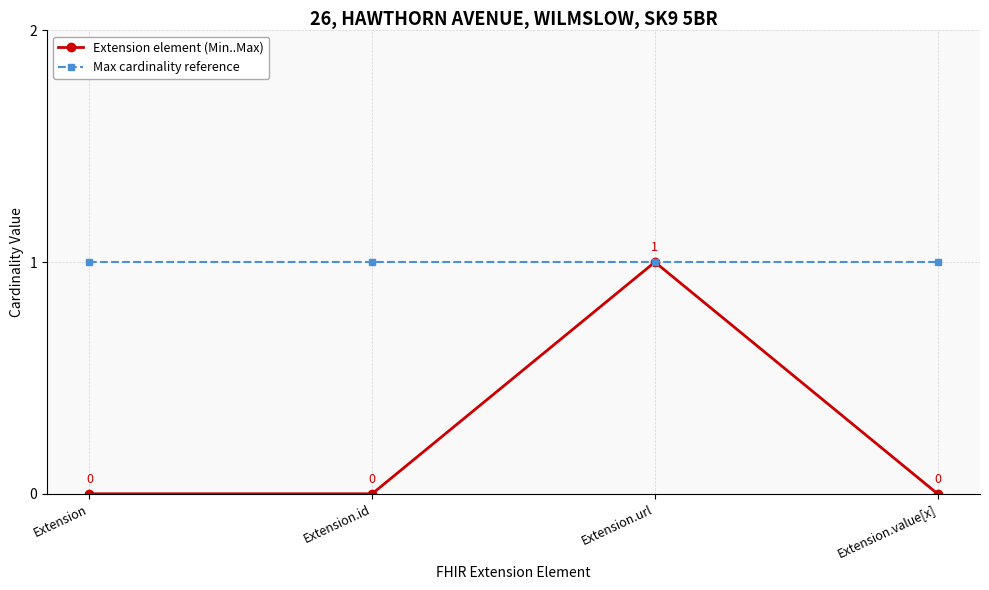

Which series has the largest range (max minus min)?

Extension element (Min..Max)